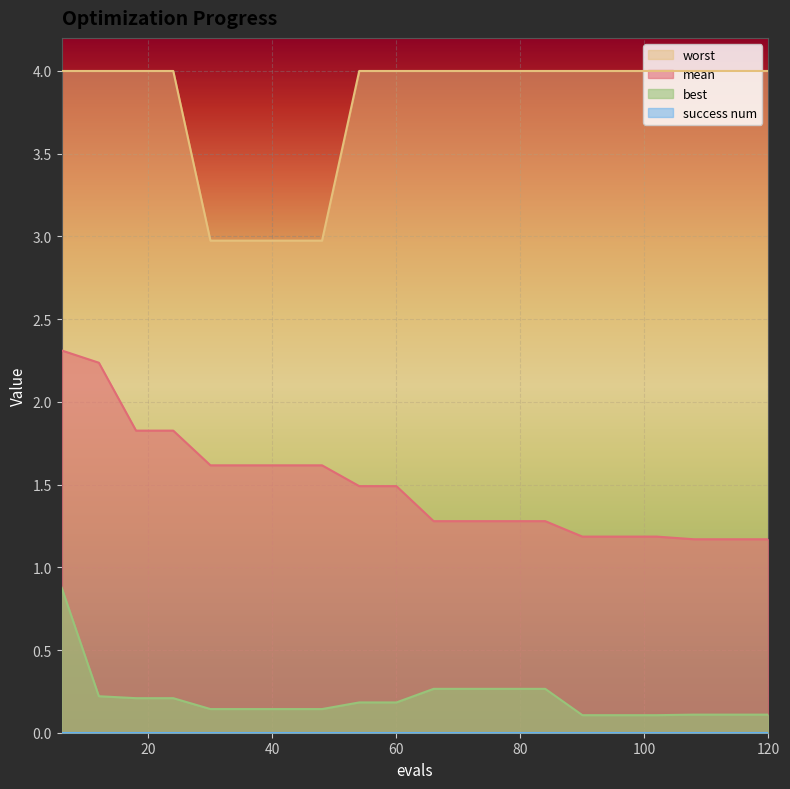

What is the total value across all series at 108?

5.3